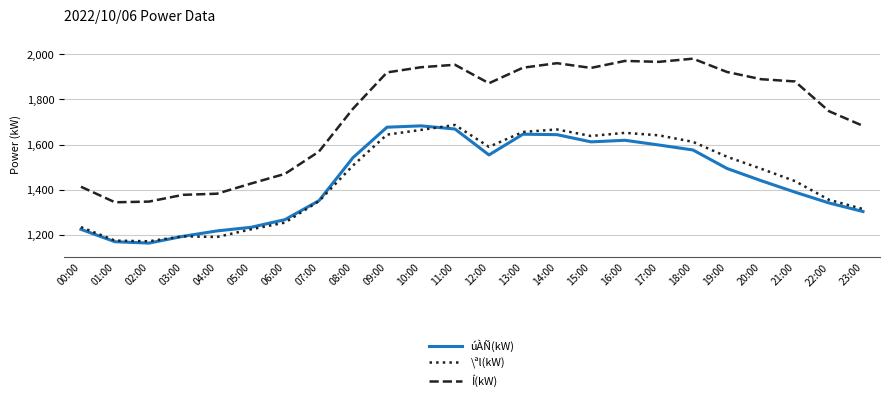

Where is \ªl(kW) nearest to the value 1429?

21:00